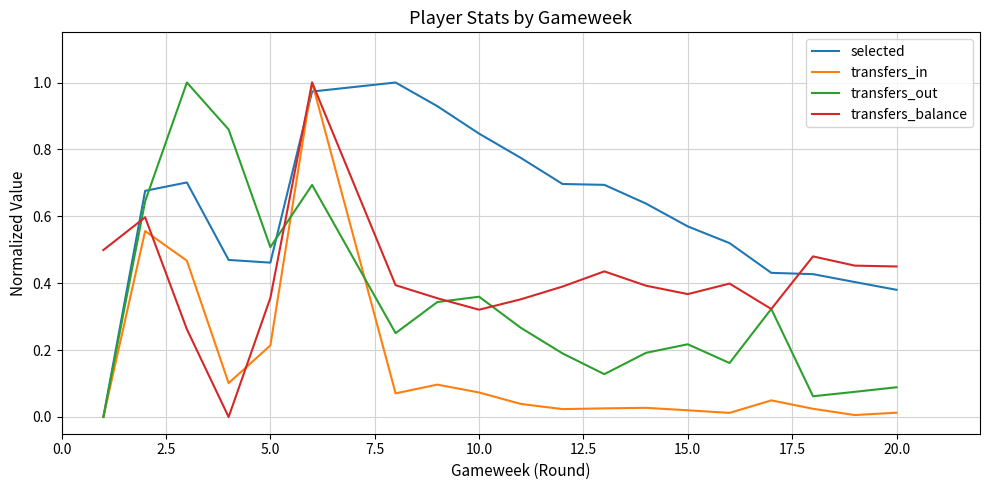

How many lines are shown in the chart?

4